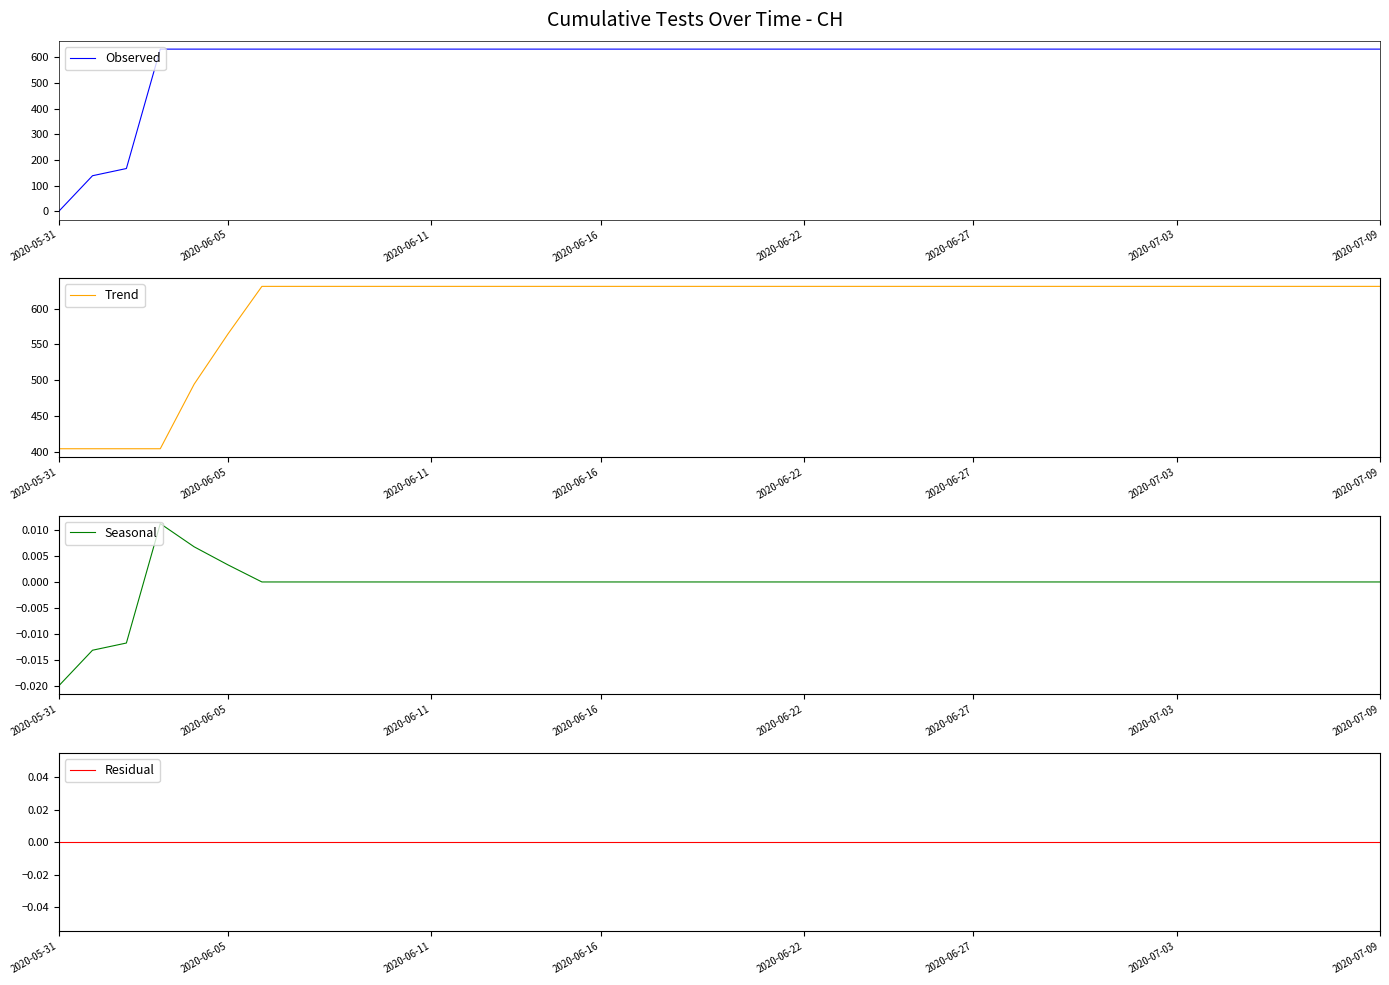

Does the chart display data point markers on the line(s)?

No